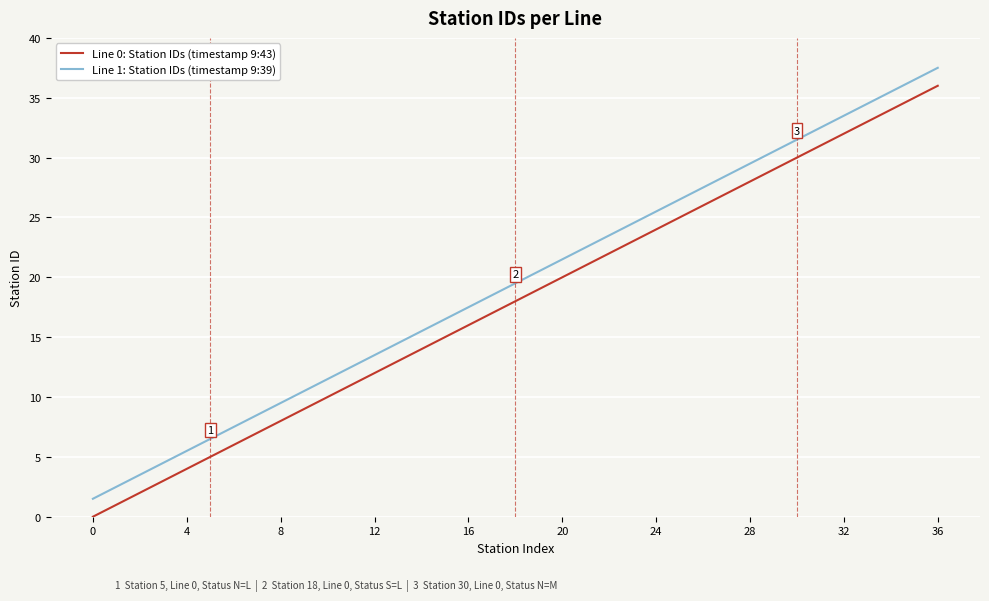

What is the maximum value shown in the chart?

37.5